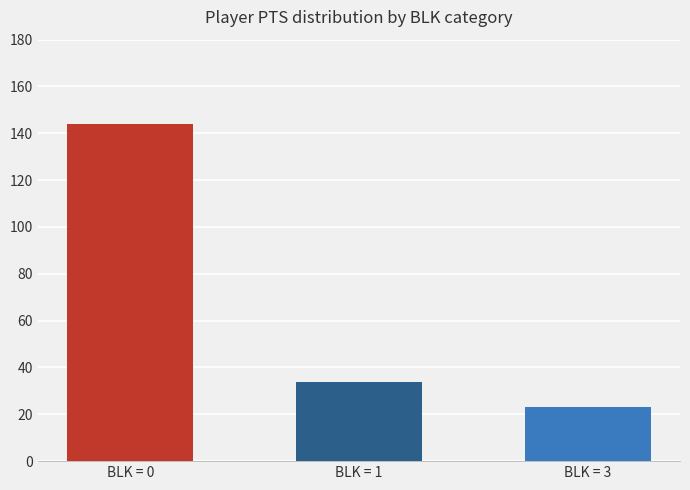

Does the chart contain stacked bars?

No